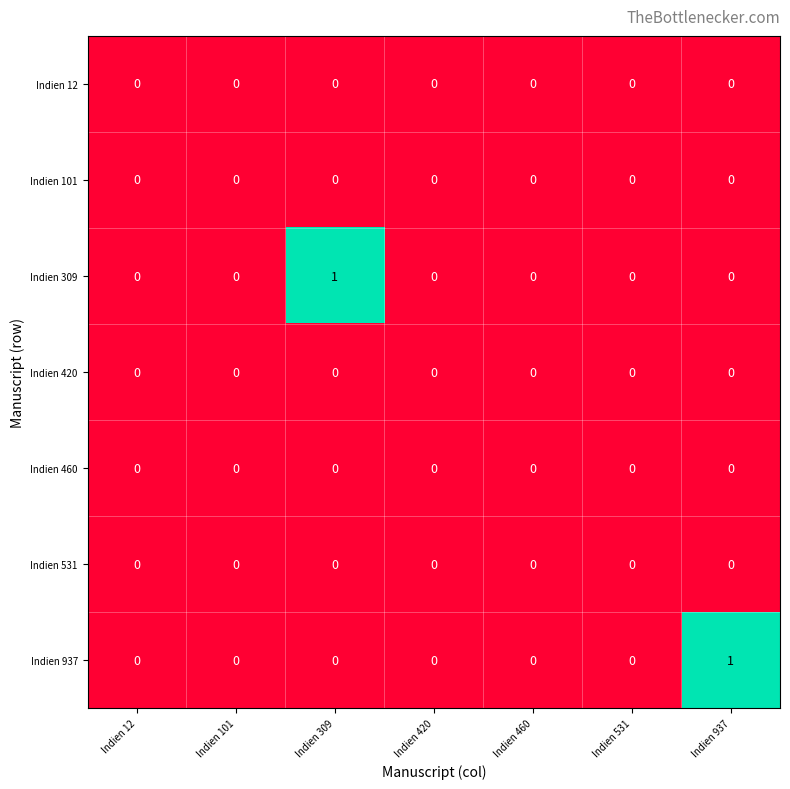

Between Indien 12 and Indien 309, which series saw the biggest shift?

Indien 309